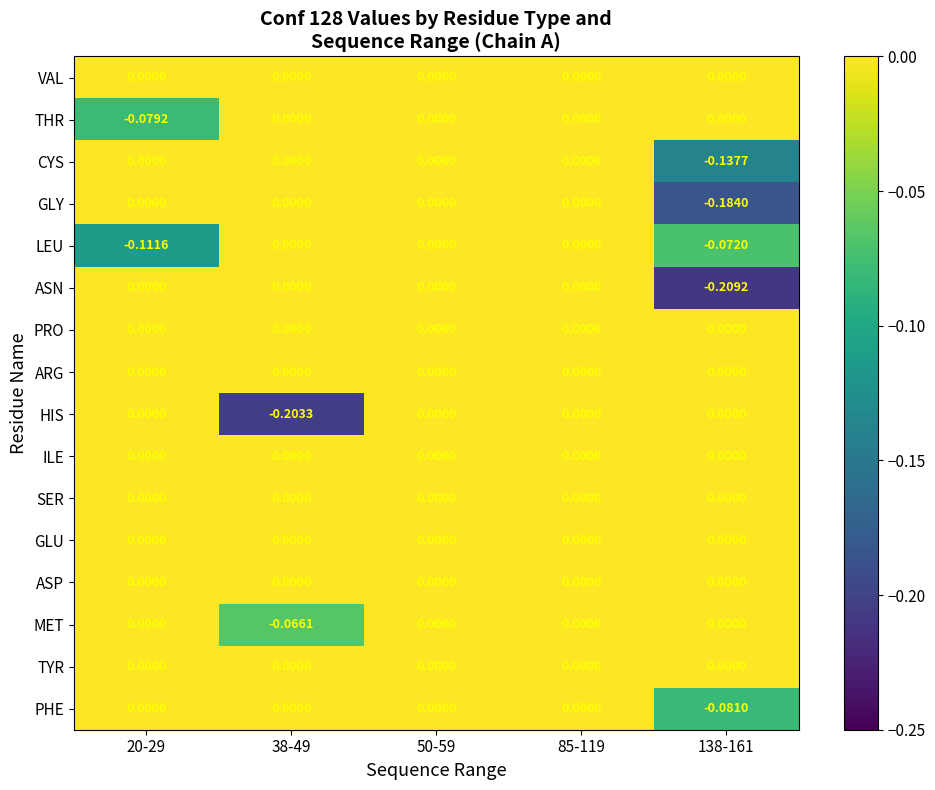

How many distinct data groups are displayed?

16